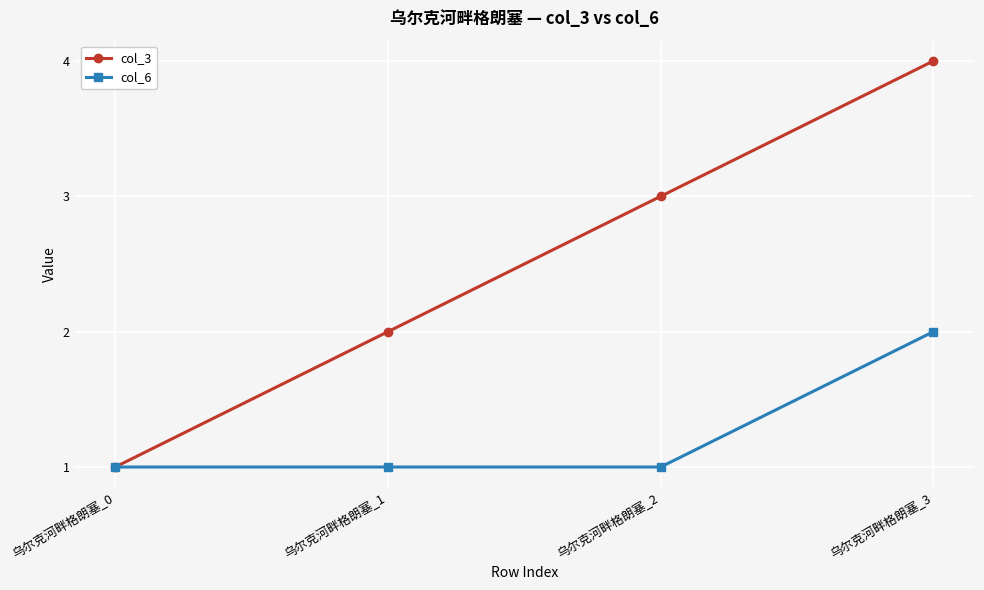

Read the col_3 value at 乌尔克河畔格朗塞_1.

2